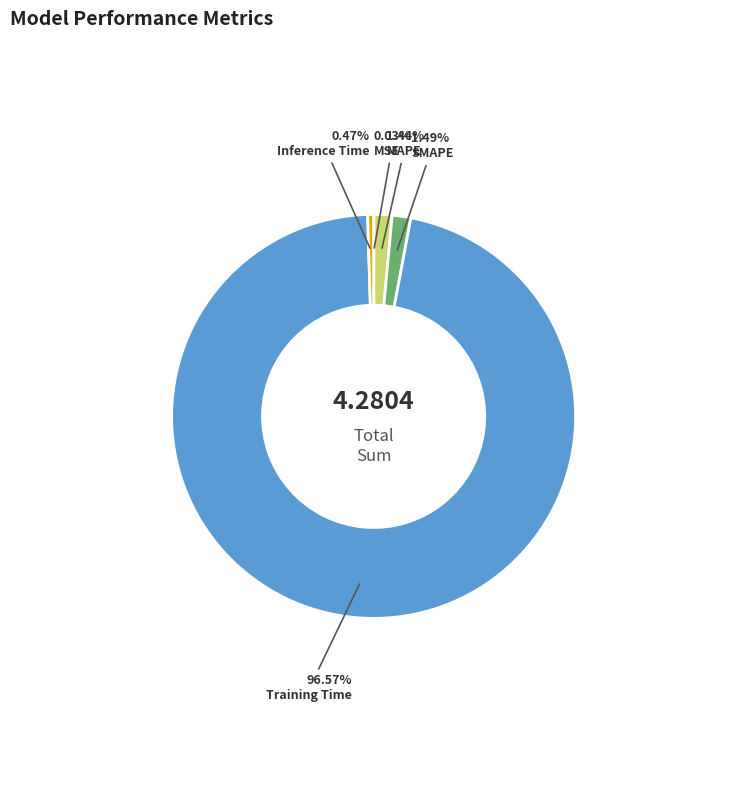

Which slice is the largest?

Training Time